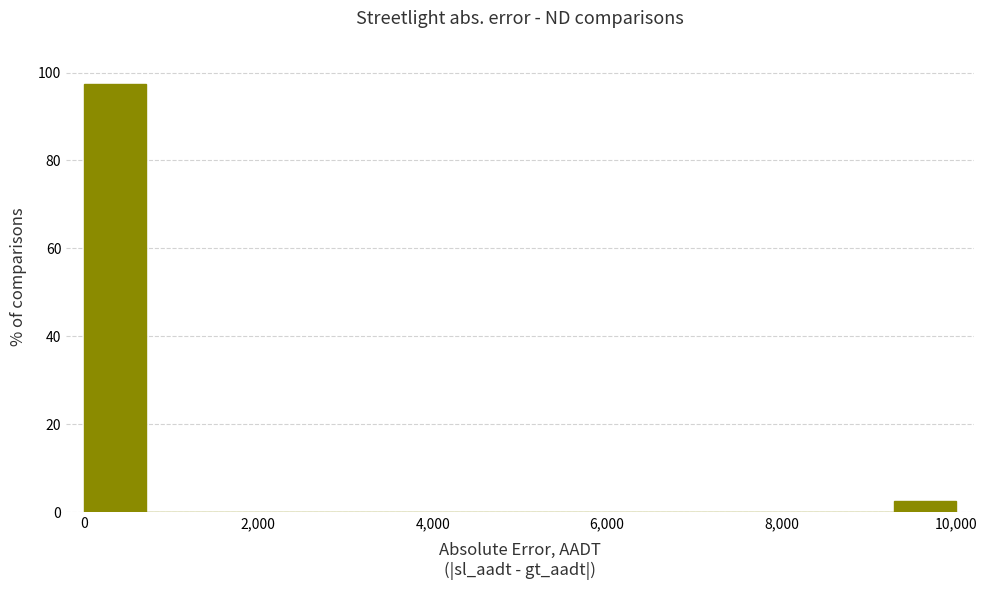

Read against the x-axis, roughly where is the centre of the tallest bar?

400